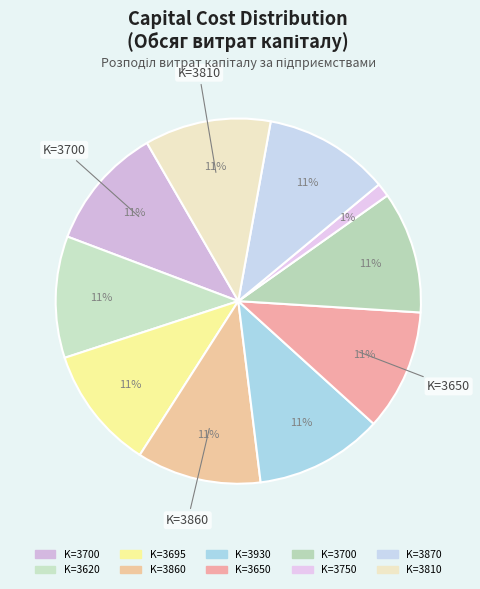

To the nearest percent, what is the difference between the largest and smallest slice percentages?

10%